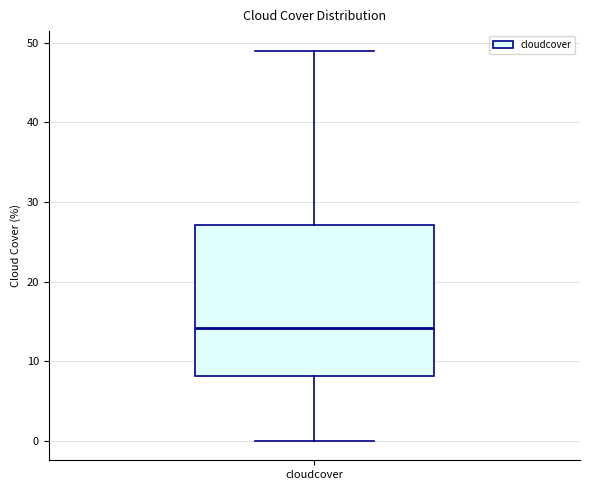

Read this box plot against the y-axis: the position of the median line, the range covered by the box, and the ends of both whiskers. The values are not printed on the chart, so give them approximately, as read against the axis.

median 14, box 8 to 27, whiskers 0 to 49